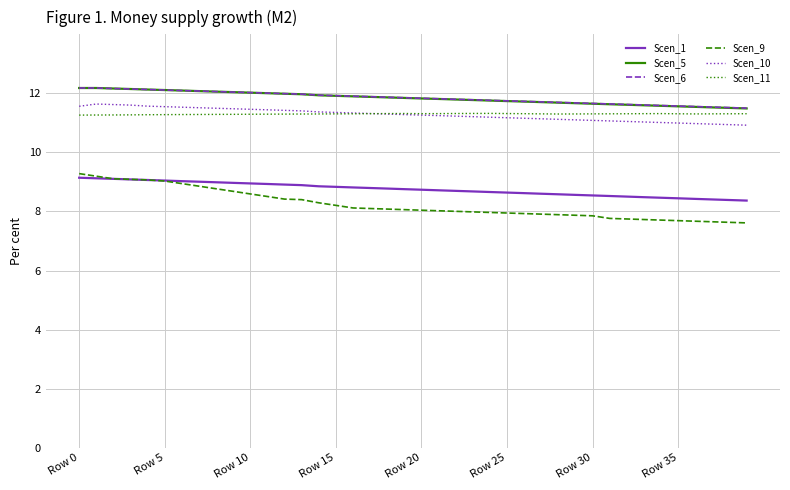

What is the highest value of the Scen_11 series?

11.3